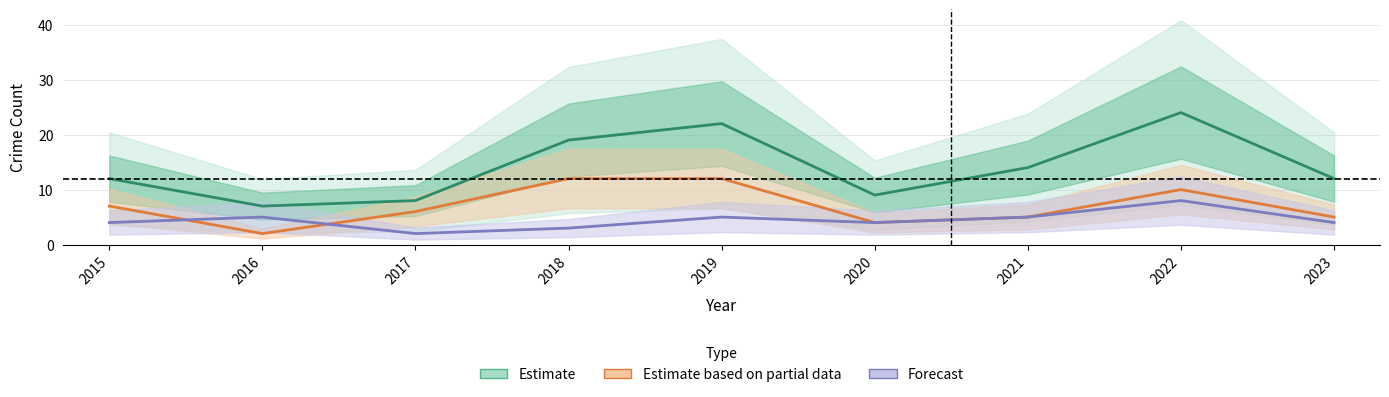

At which category is the sum across all series the highest?

2022